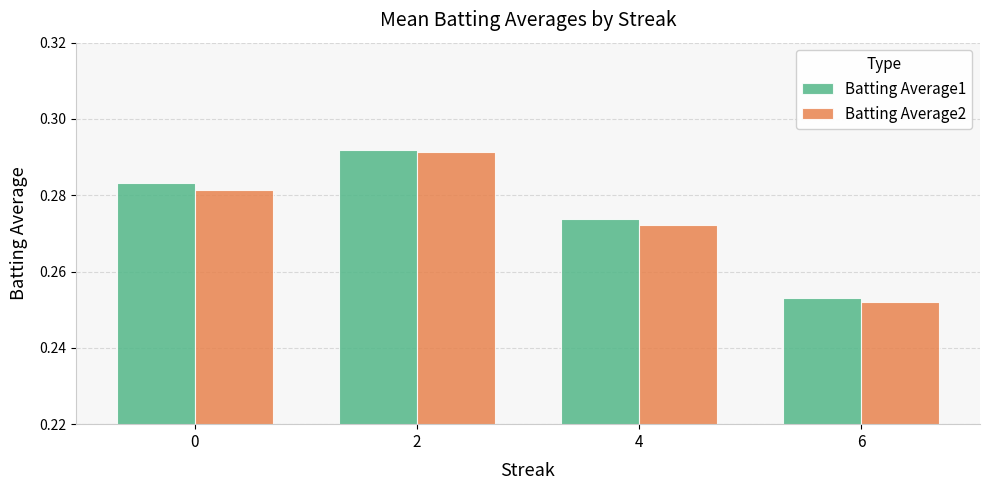

At which label does Batting Average2 reach its minimum?

6